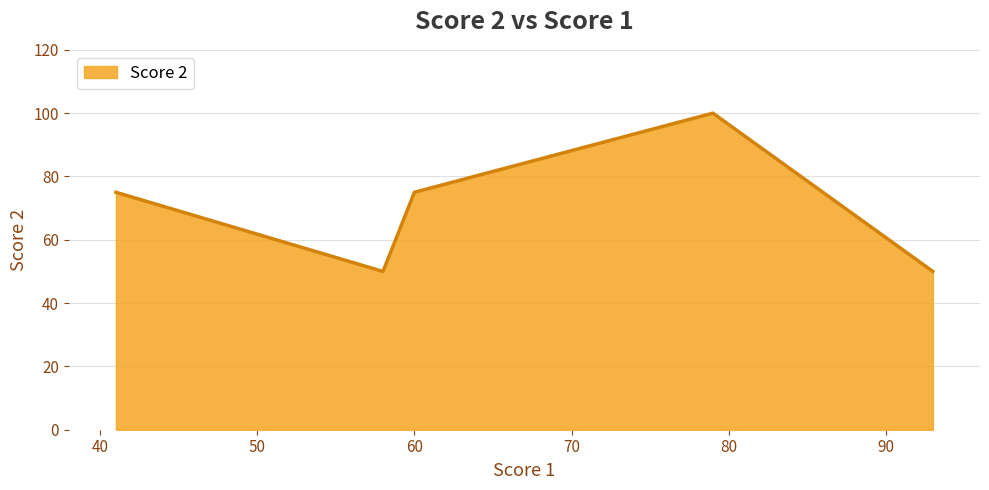

What is the sum of all values?

350